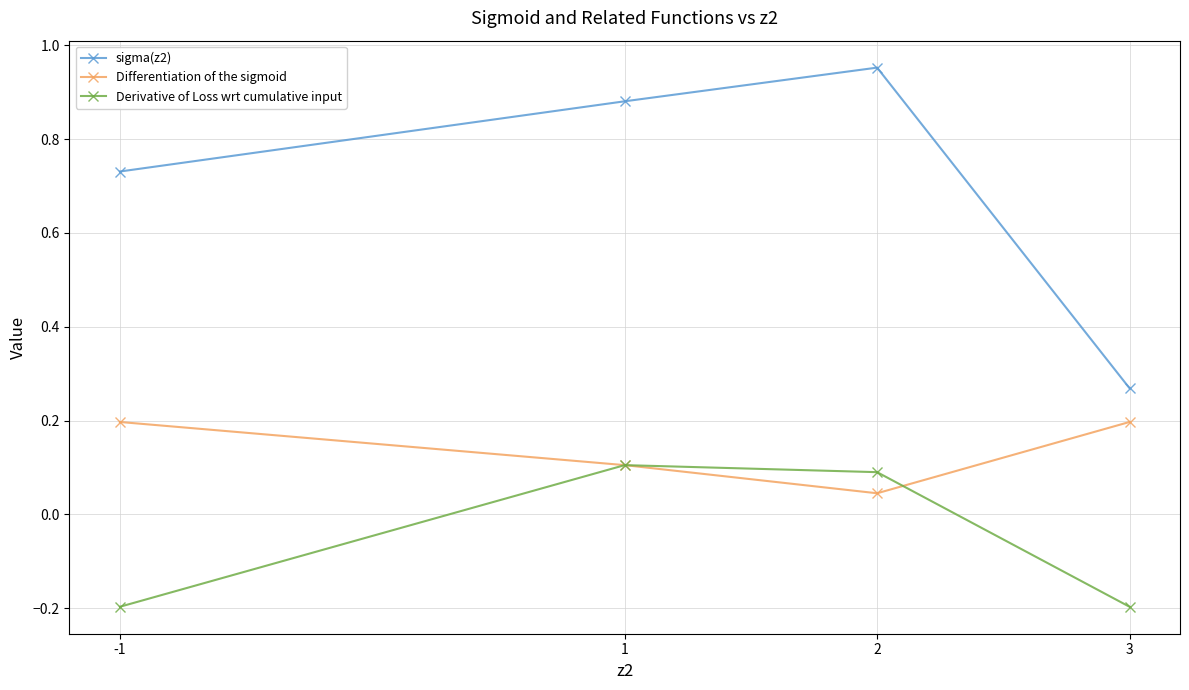

List the series in order of their overall mean, lowest first.

Derivative of Loss wrt cumulative input, Differentiation of the sigmoid, sigma(z2)